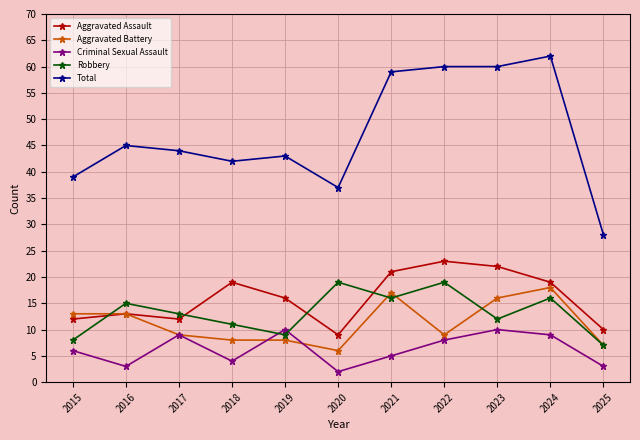

Between 2021 and 2024, which series saw the biggest shift?

Criminal Sexual Assault